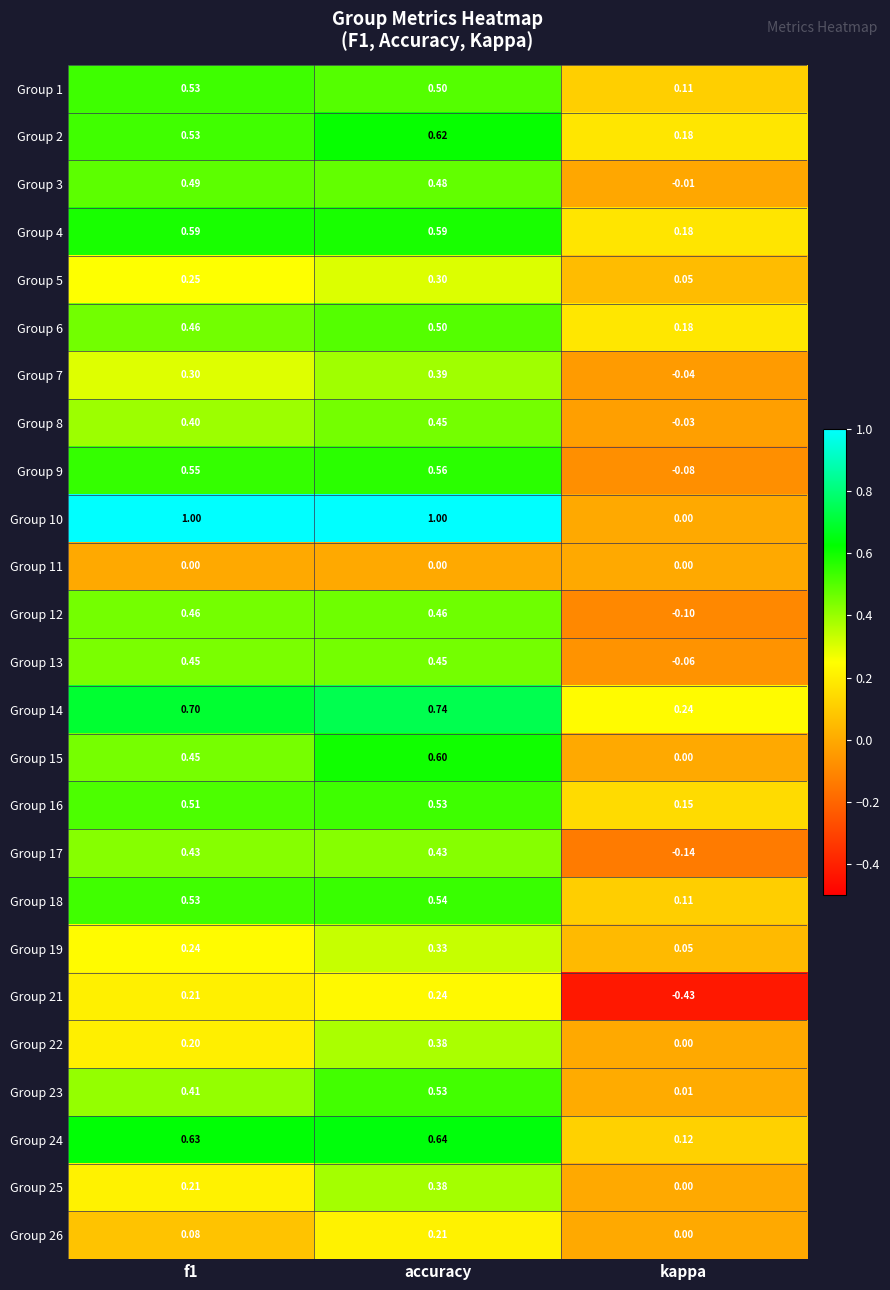

Which series has the largest total across all categories?

Group 10